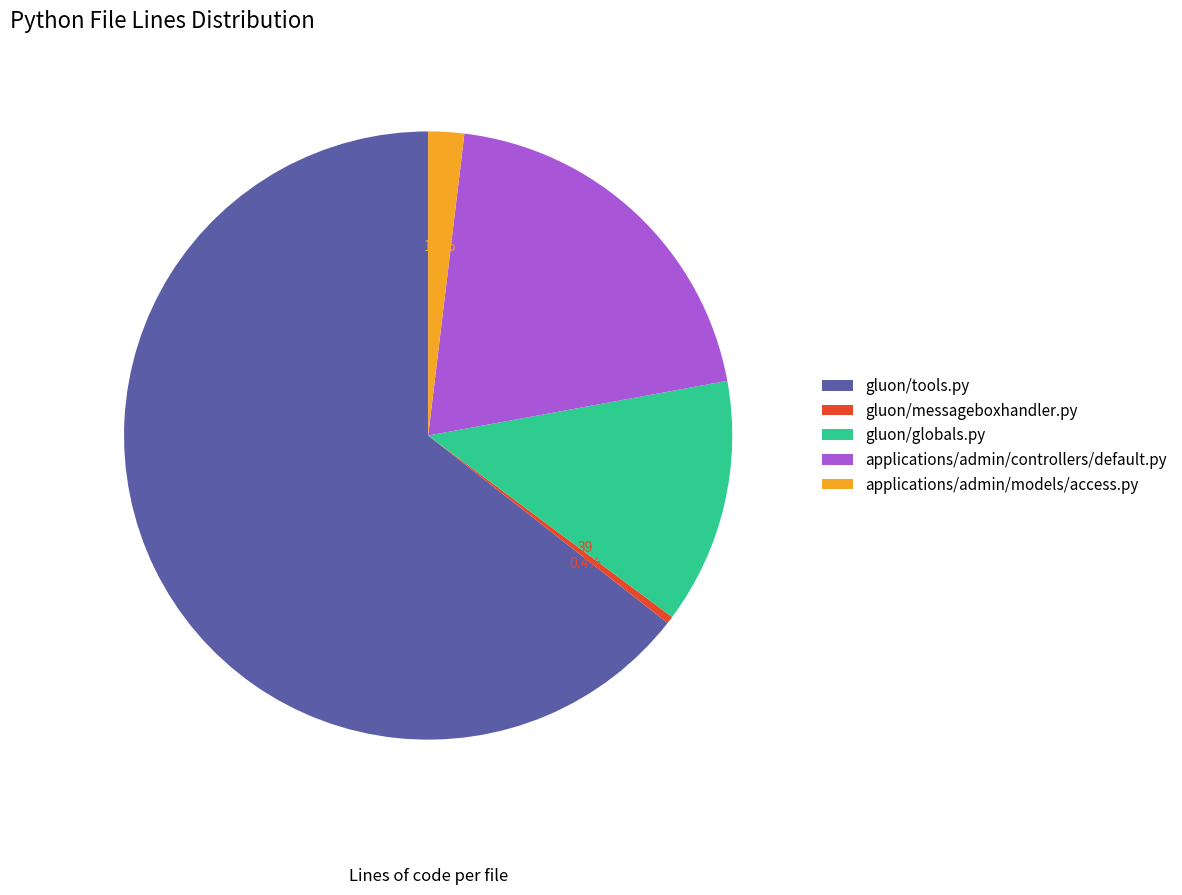

Combined, do gluon/messageboxhandler.py and gluon/globals.py account for over 50%?

No